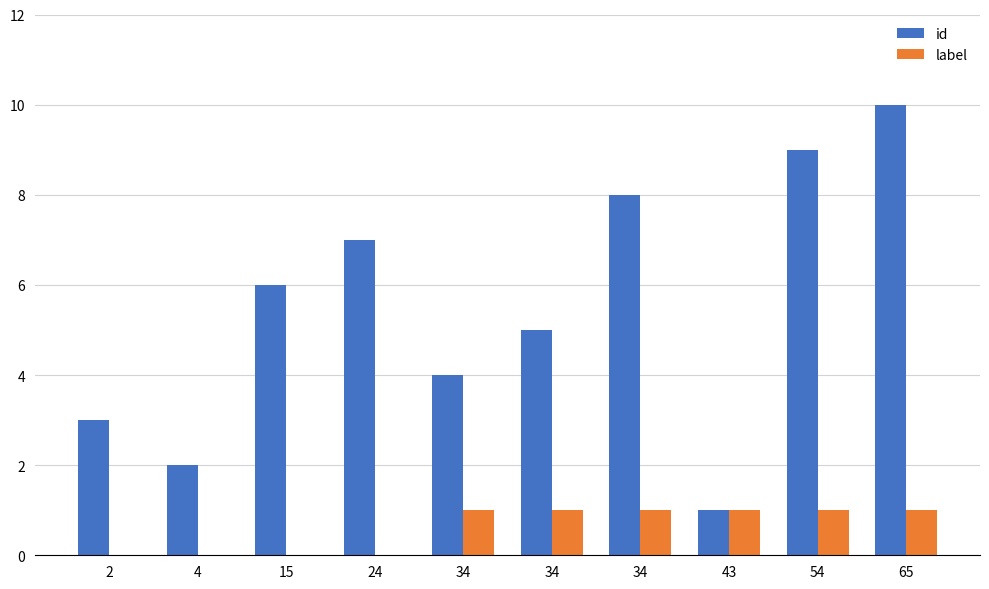

What is the total value across all series at 54?

10